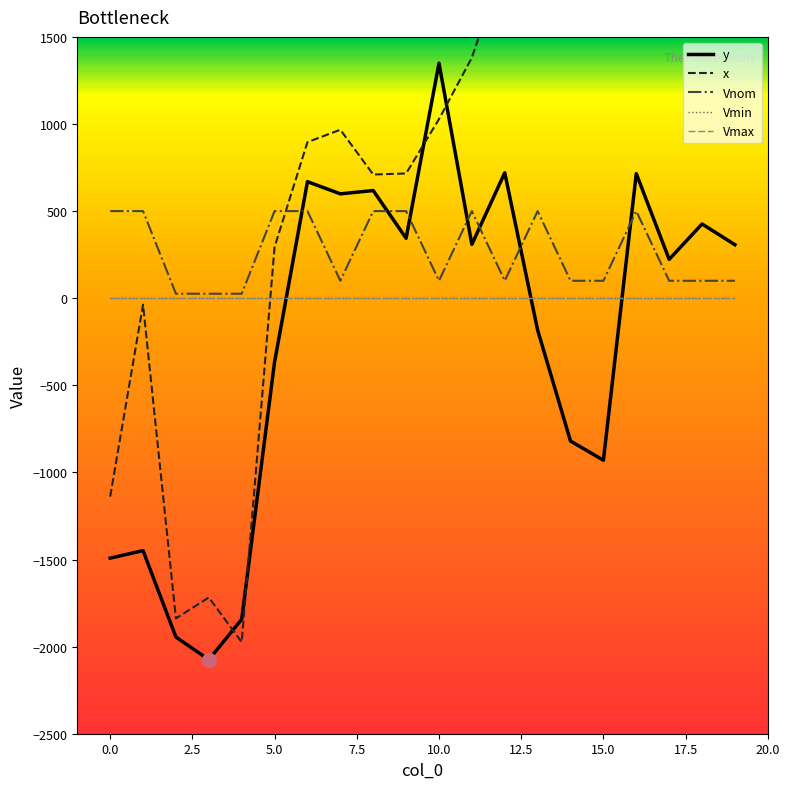

Does the chart display data point markers on the line(s)?

No